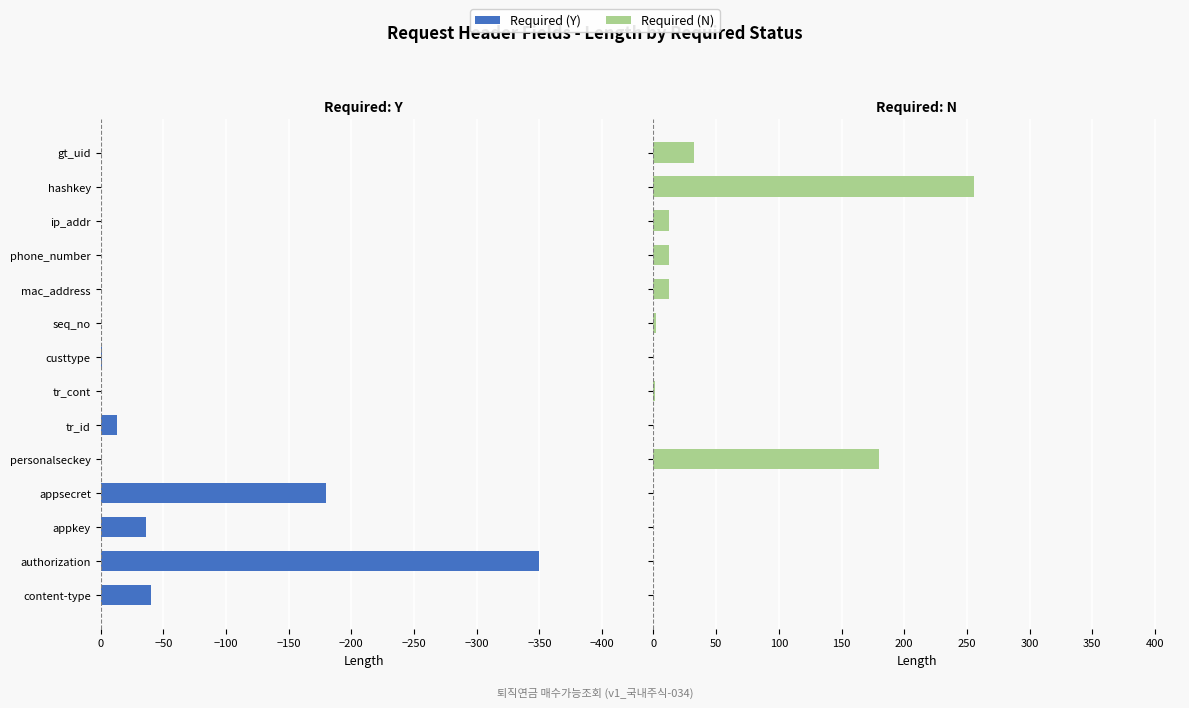

What is the label of the 3rd bar from the left?

appkey